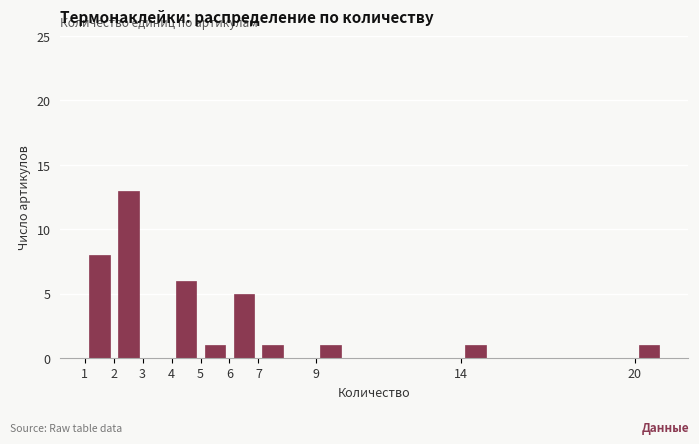

Reading left to right, list every bar in this chart as the range it spans on the x-axis followed by its height. The values are not printed on the chart, so give them approximately, as read against the axis.

1 to 2: 8
2 to 3: 13
3 to 4: 0
4 to 5: 6
5 to 6: 1
6 to 7: 5
7 to 8: 1
8 to 9: 0
9 to 10: 1
10 to 11: 0
11 to 12: 0
12 to 13: 0
13 to 14: 0
14 to 15: 1
15 to 16: 0
16 to 17: 0
17 to 18: 0
18 to 19: 0
19 to 20: 0
20 to 21: 1